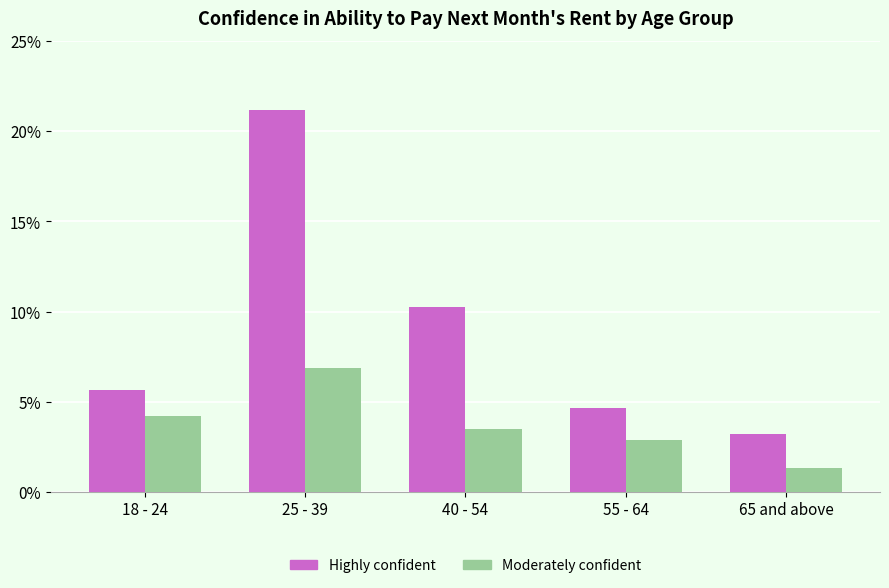

Rank the series by their average value, from highest to lowest.

Highly confident, Moderately confident